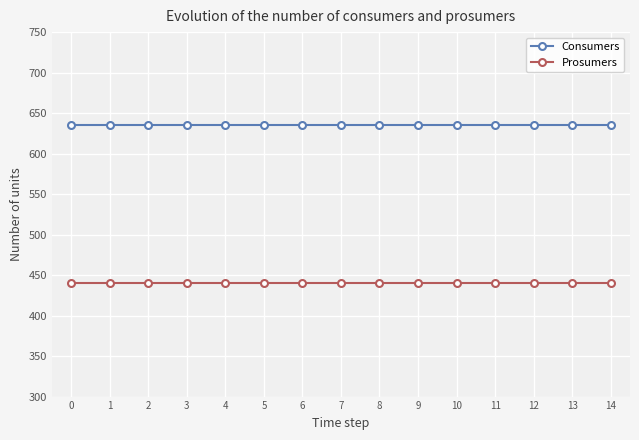

Reading left to right, extract all data points from this chart.

Consumers: 0=635	1=635	2=635	3=635	4=635	5=635	6=635	7=635	8=635	9=635	10=635	11=635	12=635	13=635	14=635
Prosumers: 0=440	1=440	2=440	3=440	4=440	5=440	6=440	7=440	8=440	9=440	10=440	11=440	12=440	13=440	14=440